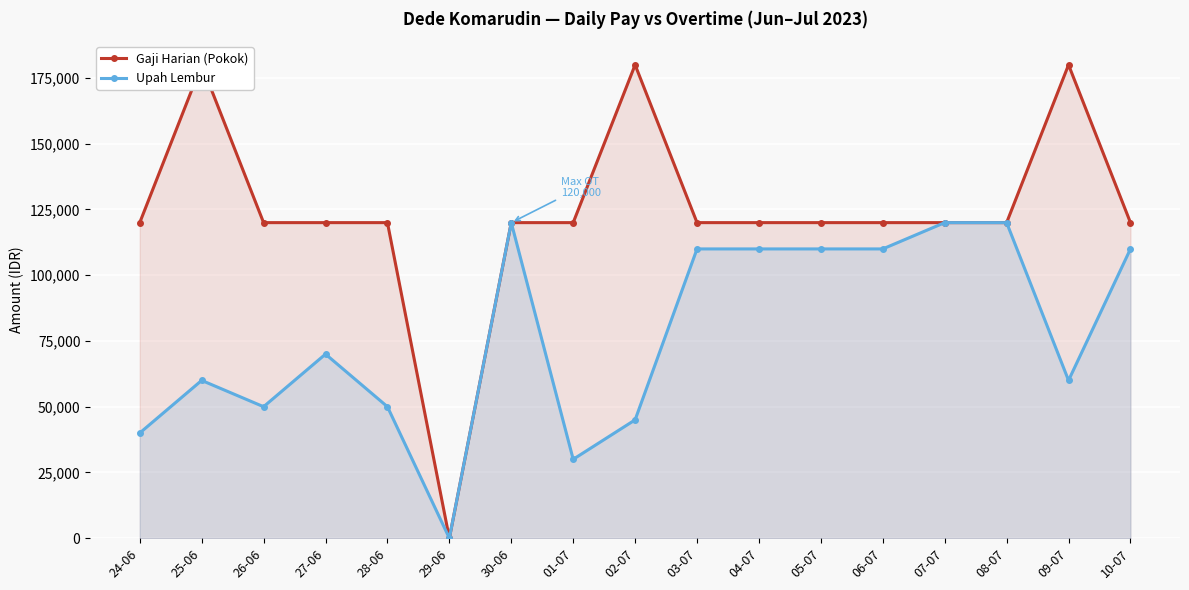

Which category has the highest value in the Upah Lembur series?

30-06